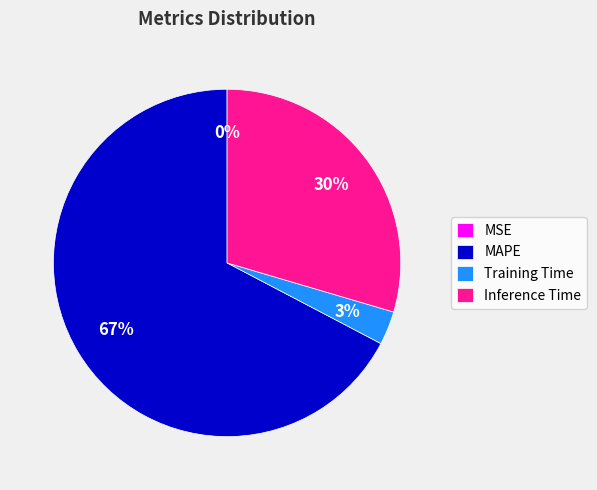

What is the largest slice in the pie chart?

MAPE